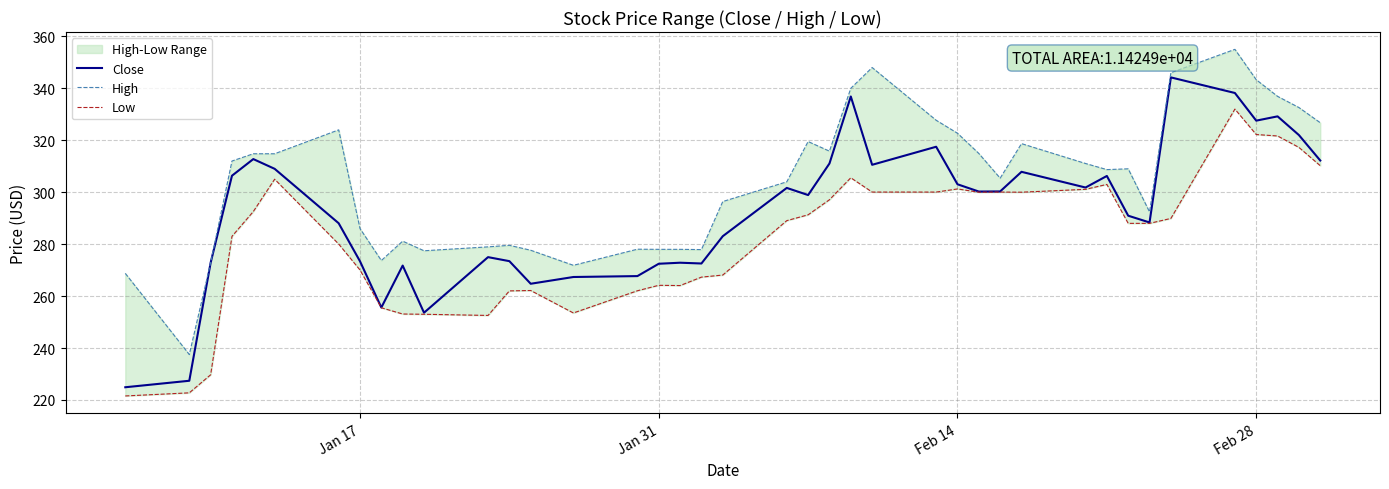

Which series has the largest range (max minus min)?

Close